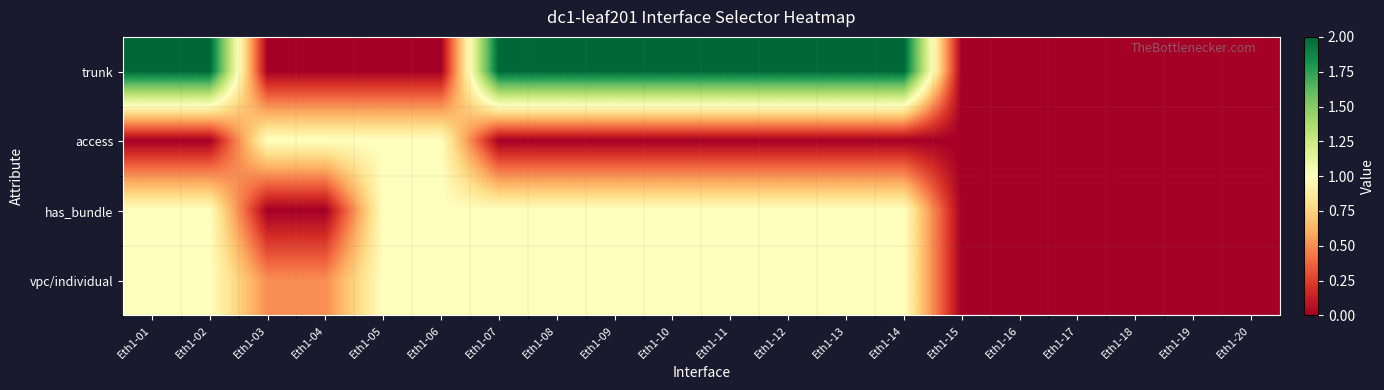

Which series has the widest spread of values?

trunk